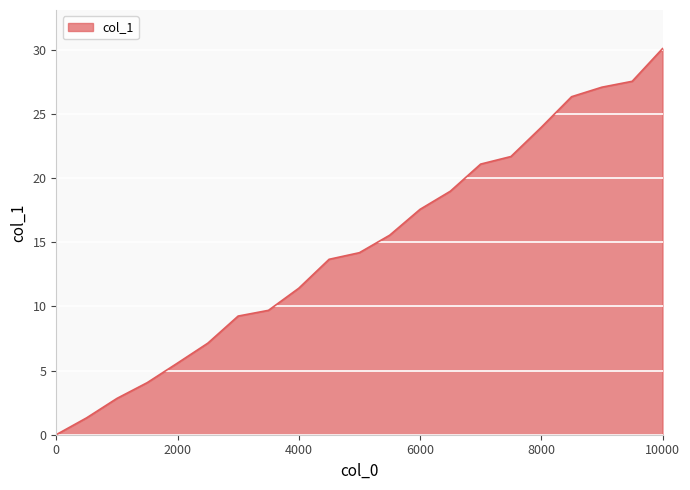

Reading left to right, transcribe all the data shown in this chart.

0=0.0	500=1.3	1000=2.8	1500=4.1	2000=5.6	2500=7.1	3000=9.3	3500=9.7	4000=11.4	4500=13.7	5000=14.2	5500=15.6	6000=17.6	6500=19.0	7000=21.1	7500=21.7	8000=24.0	8500=26.4	9000=27.1	9500=27.6	10000=30.1